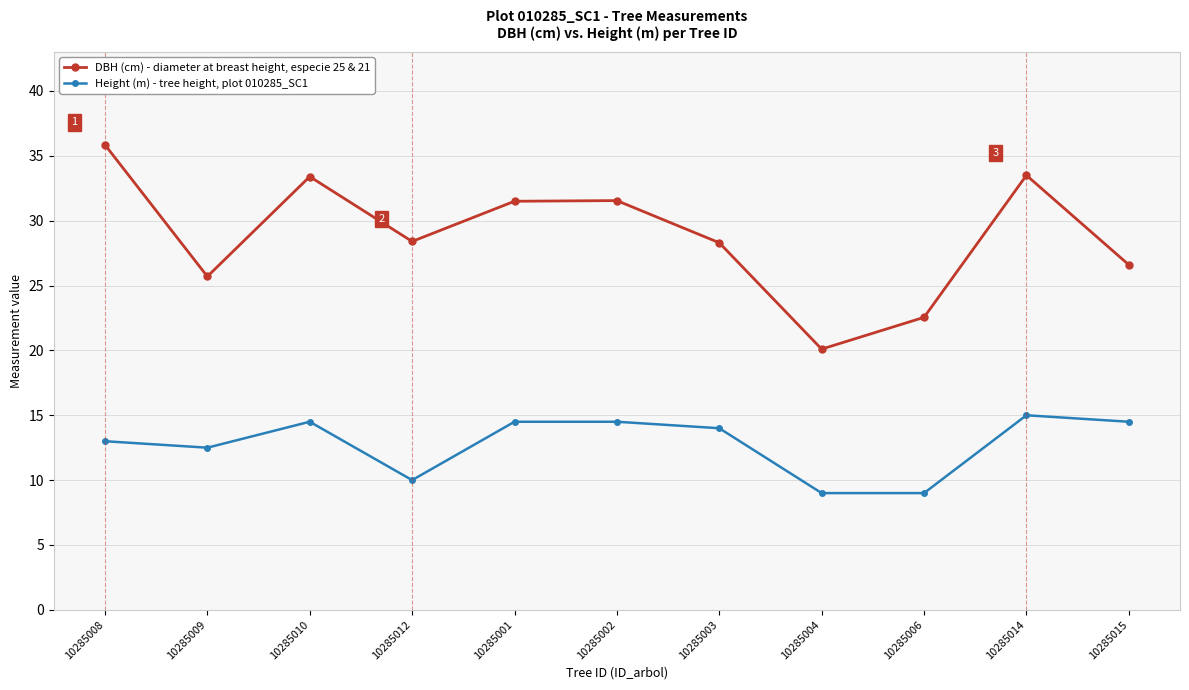

What is the greatest value displayed?

35.9